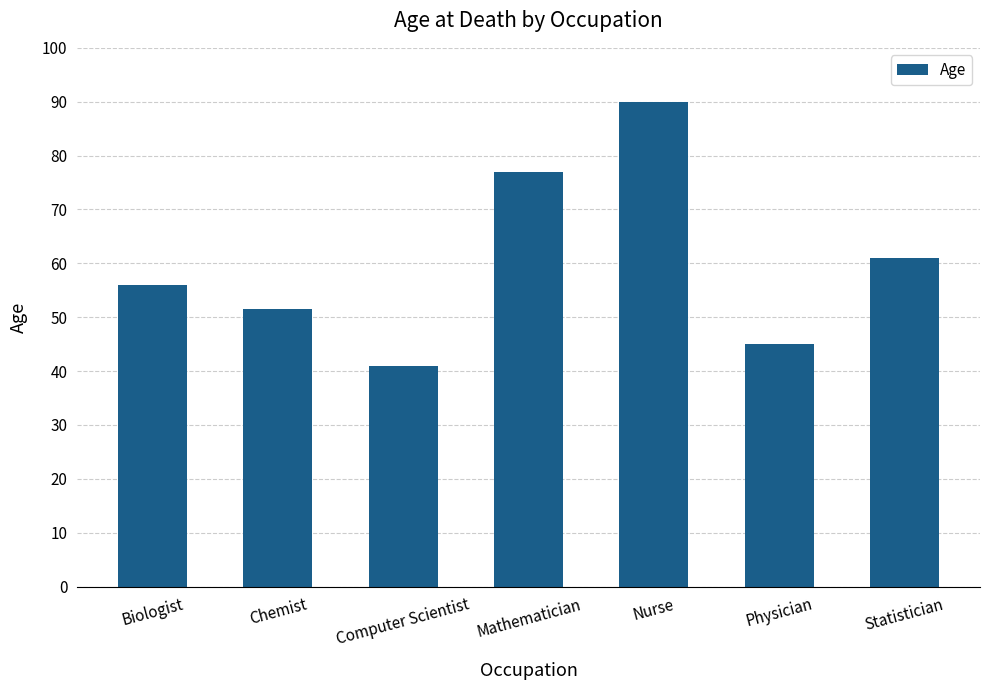

Is it true that the value at Chemist is 78.7?

False